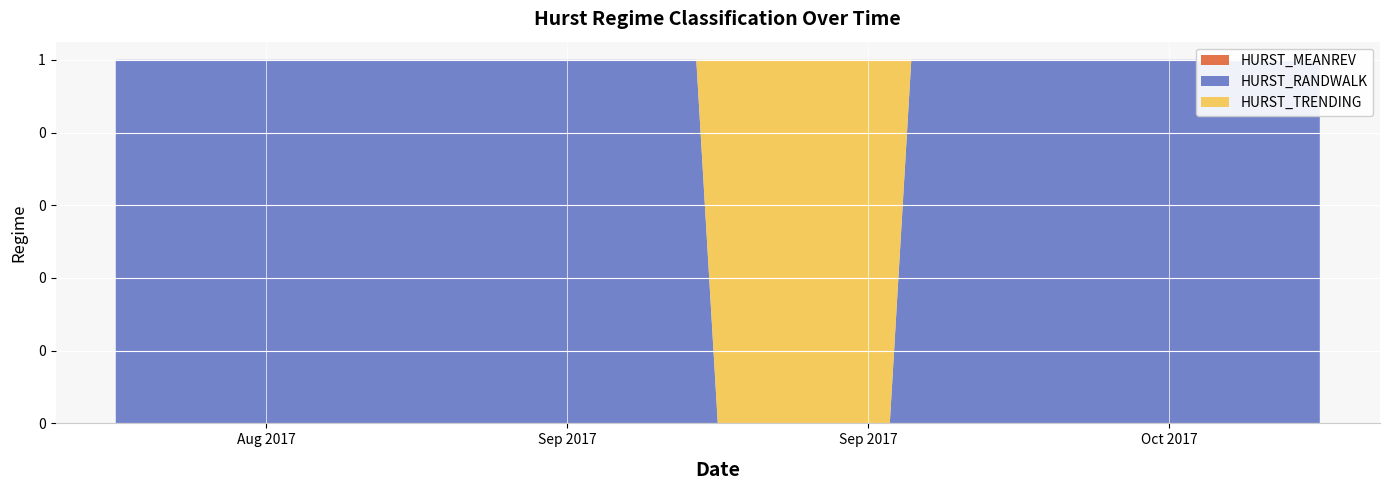

Reading left to right, what are all the values shown in this chart?

HURST_MEANREV: 0	0	0	0	0	0	0	0	0	0	0	0	0	0	0	0	0	0	0	0	0	0	0	0	0	0	0	0	0	0	0	0	0	0	0	0	0	0	0	0
HURST_RANDWALK: 1	1	1	1	1	1	1	1	1	1	1	1	1	1	1	1	1	1	1	0	0	0	0	0	0	0	1	1	1	1	1	1	1	1	1	1	1	1	1	1
HURST_TRENDING: 0	0	0	0	0	0	0	0	0	0	0	0	0	0	0	0	0	0	0	1	1	1	1	1	1	1	0	0	0	0	0	0	0	0	0	0	0	0	0	0